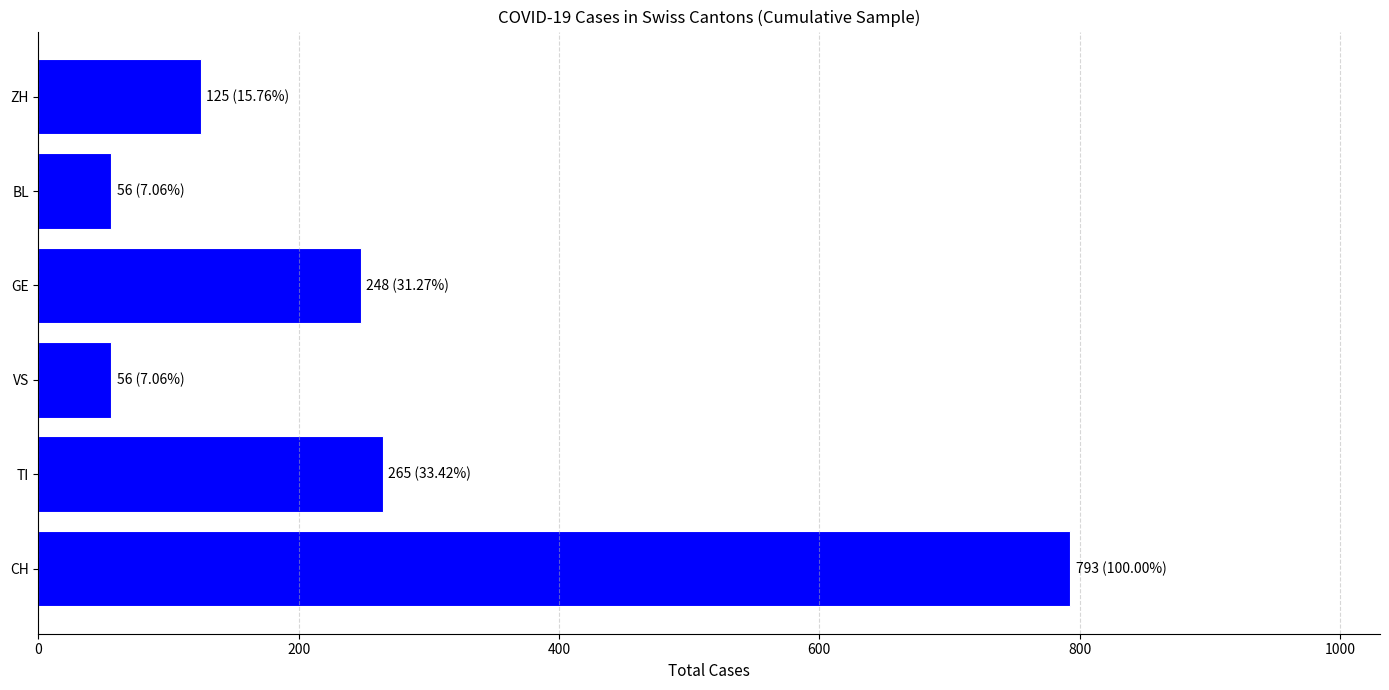

Count the number of data series in this chart.

1